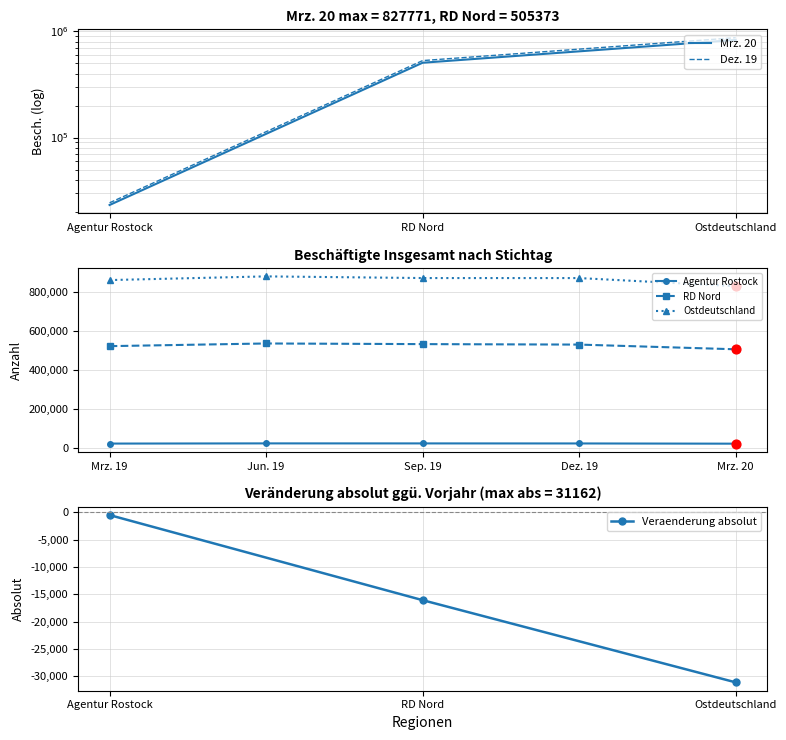

Is the value of Dez. 19 at Ostdeutschland greater than the value of Sep. 19 at Ostdeutschland?

Yes